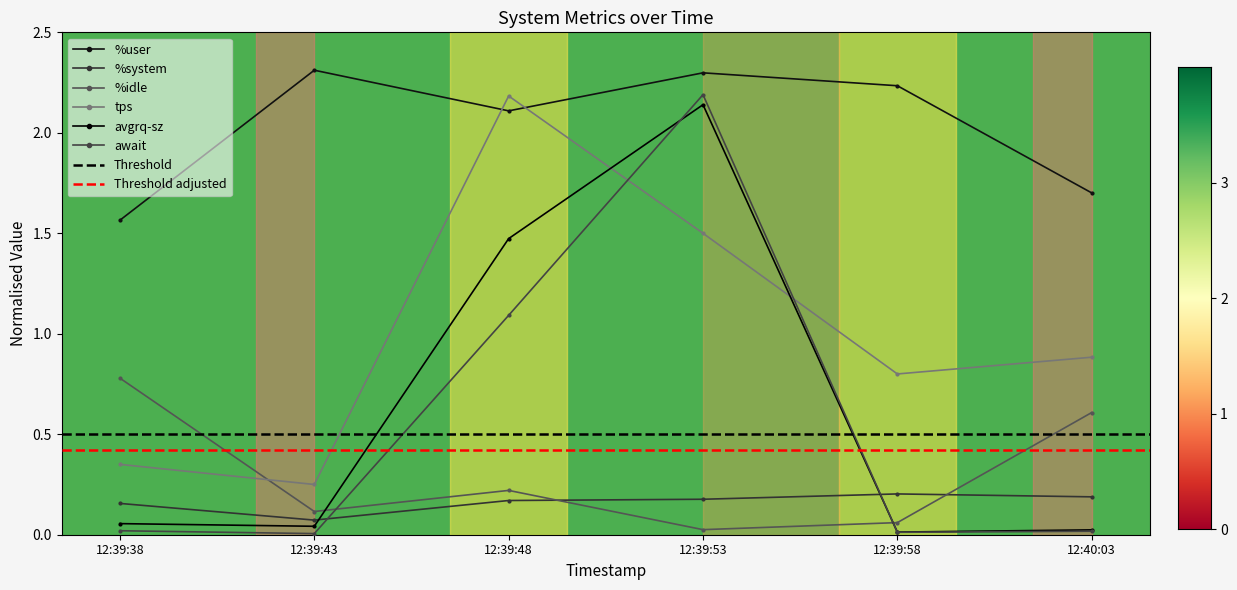

How many interior local valleys does the %system series have?

1